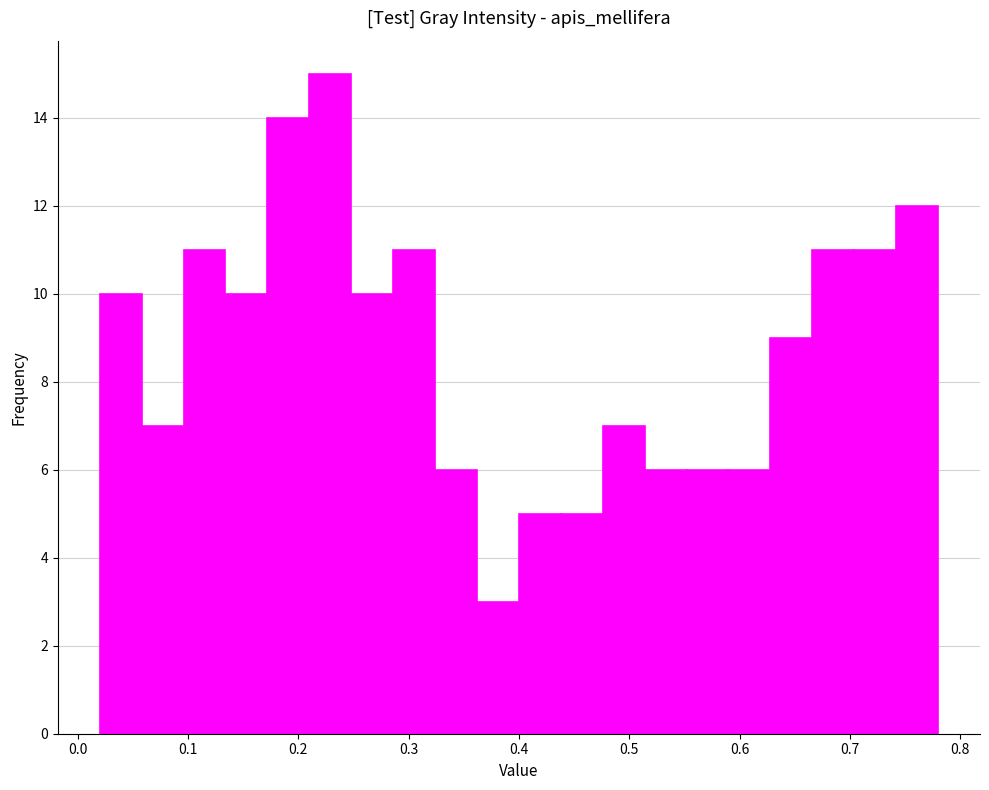

Read against the x-axis, roughly where is the centre of the tallest bar?

0.23